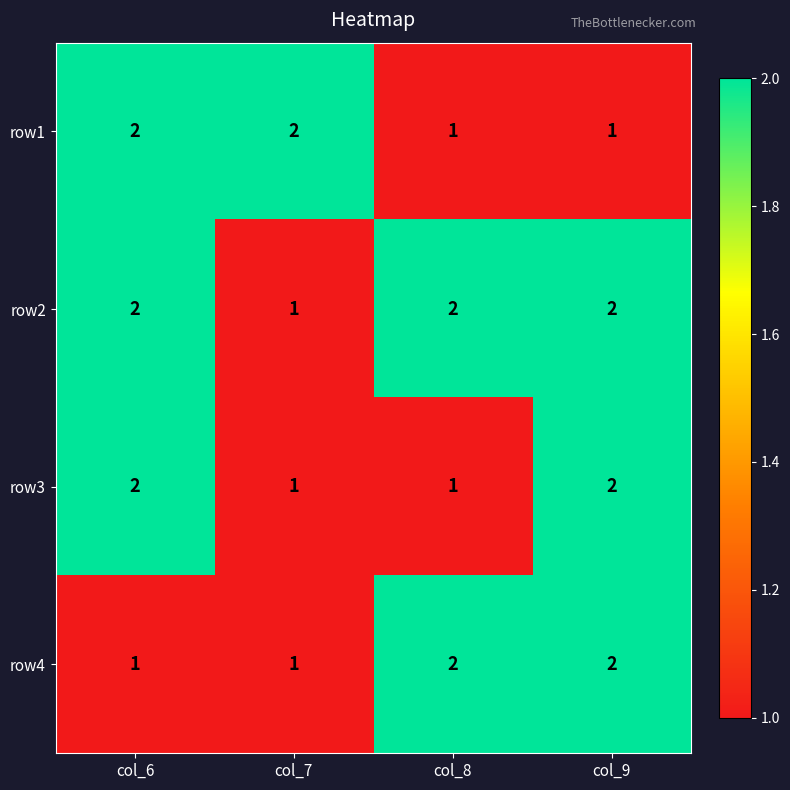

Reading left to right, what are all the values shown in this chart?

row1: 2	2	1	1
row2: 2	1	2	2
row3: 2	1	1	2
row4: 1	1	2	2